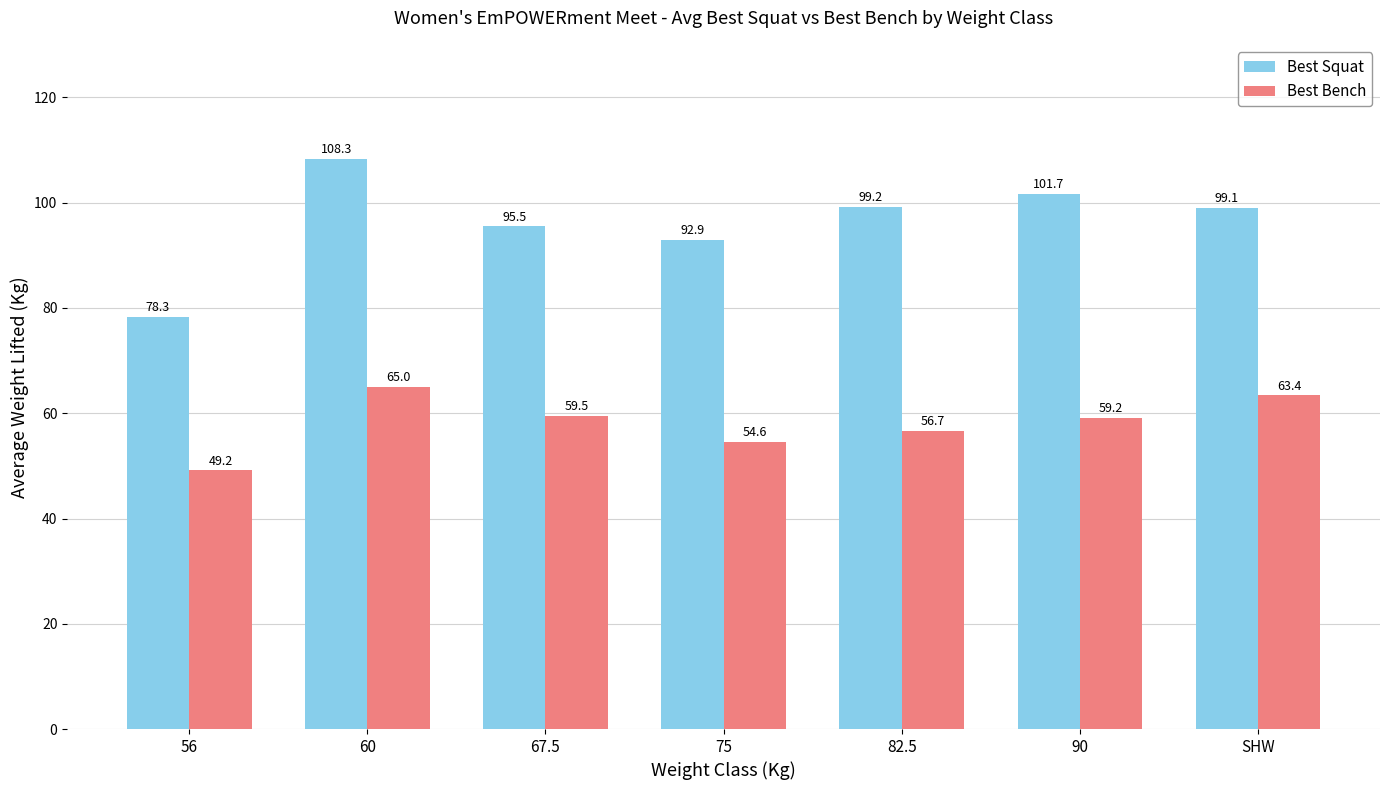

How many data points does each series have?

7